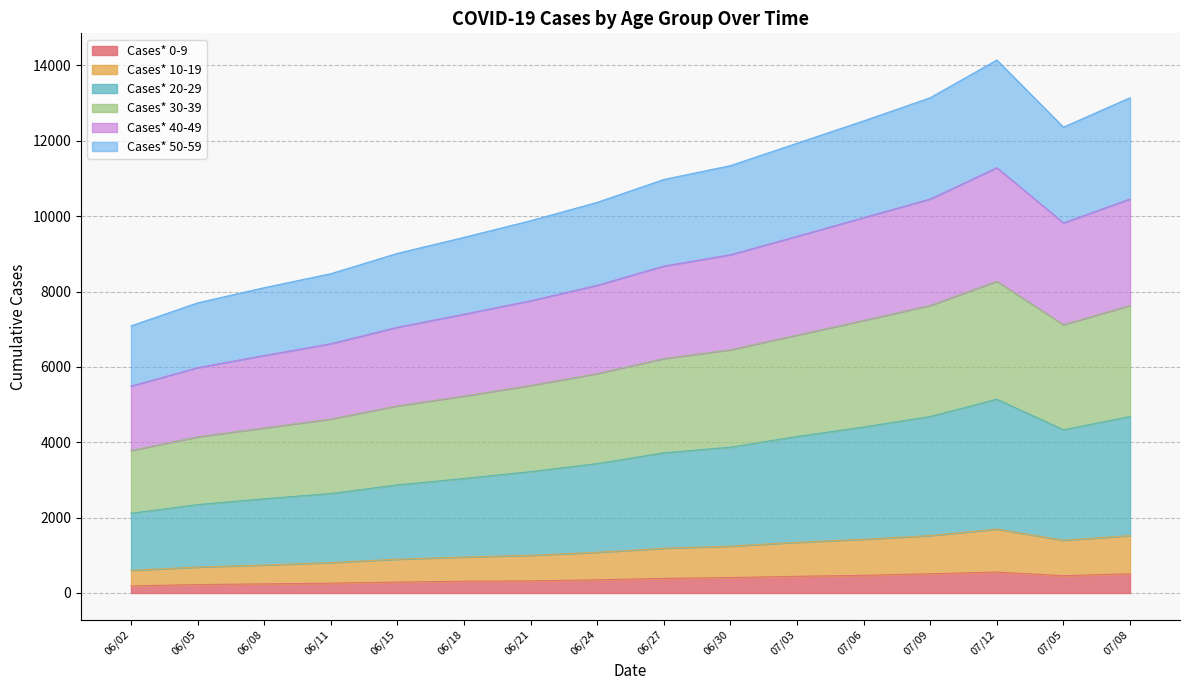

Does the chart display data point markers on the line(s)?

No